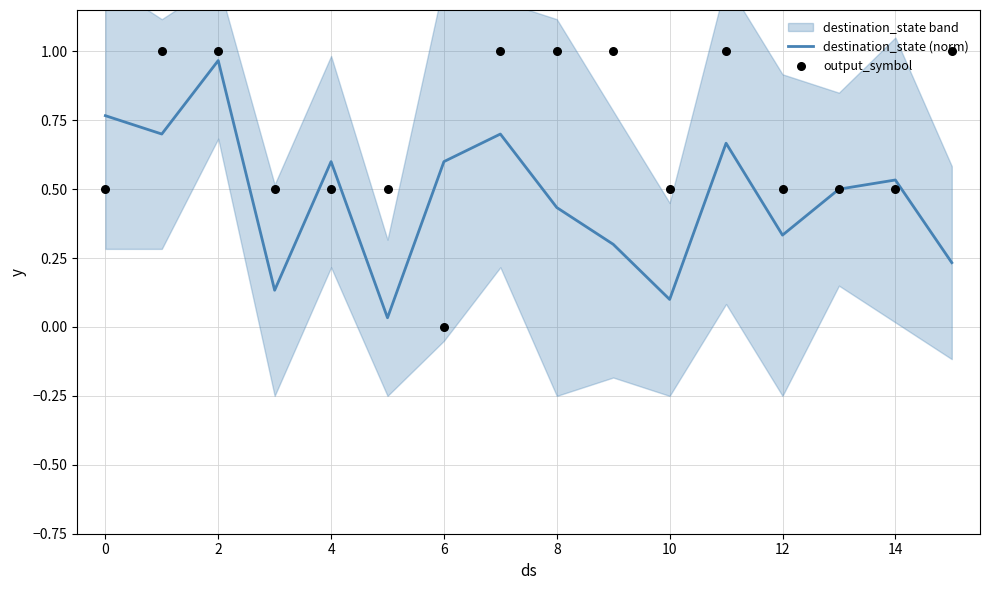

At which category is the sum across all series the highest?

2